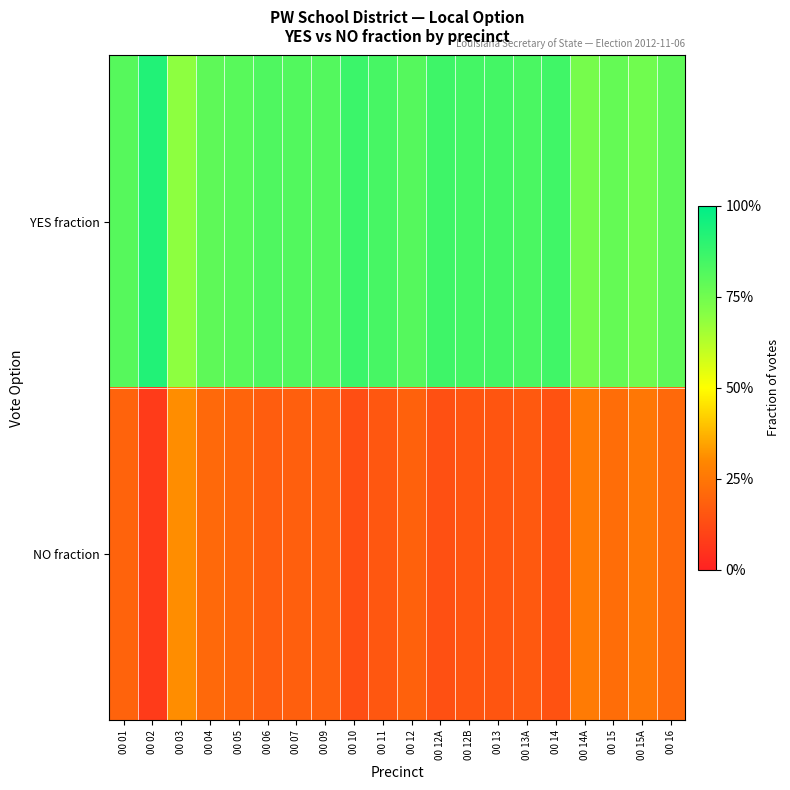

List the series in order of their overall mean, lowest first.

NO fraction, YES fraction